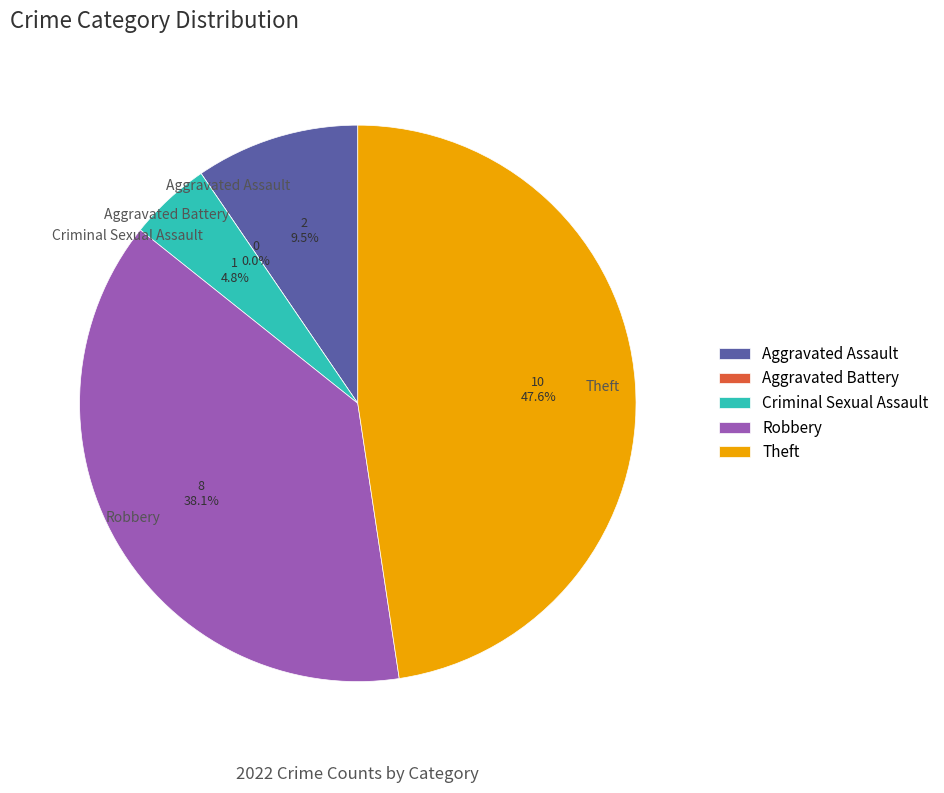

Is there a majority slice in this chart?

No